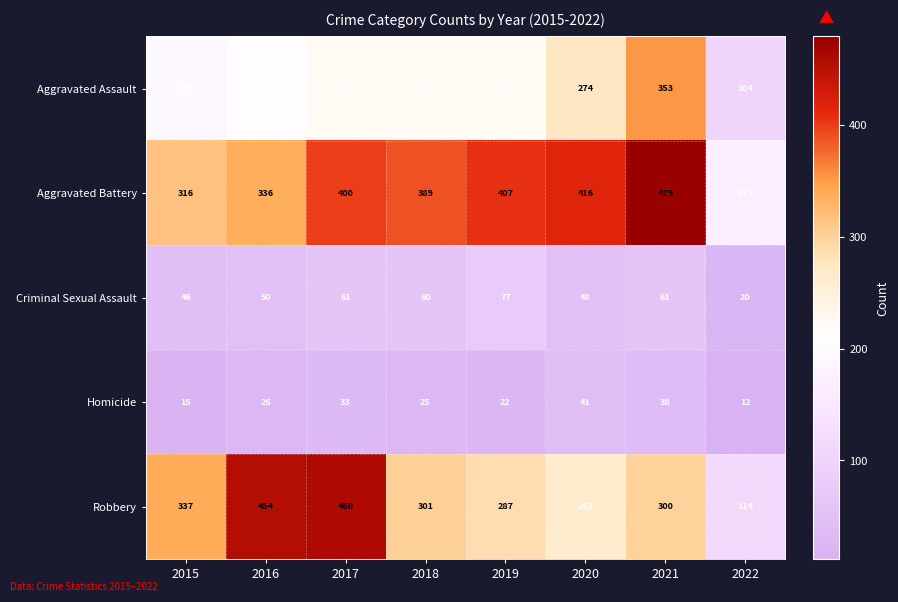

What is the smallest value displayed?

12